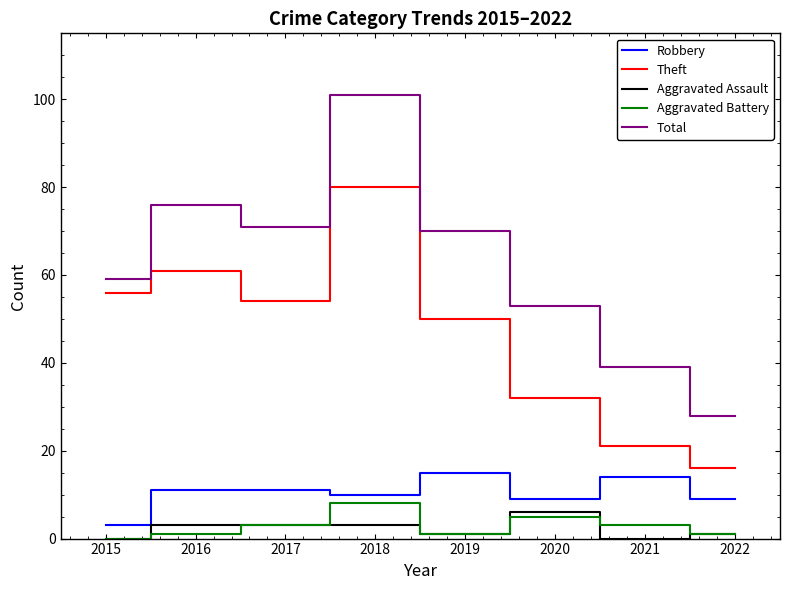

Reading left to right, extract all data points from this chart.

Robbery: 3	11	11	10	15	9	14	9
Theft: 56	61	54	80	50	32	21	16
Aggravated Assault: 0	3	3	3	1	6	0	1
Aggravated Battery: 0	1	3	8	1	5	3	1
Total: 59	76	71	101	70	53	39	28